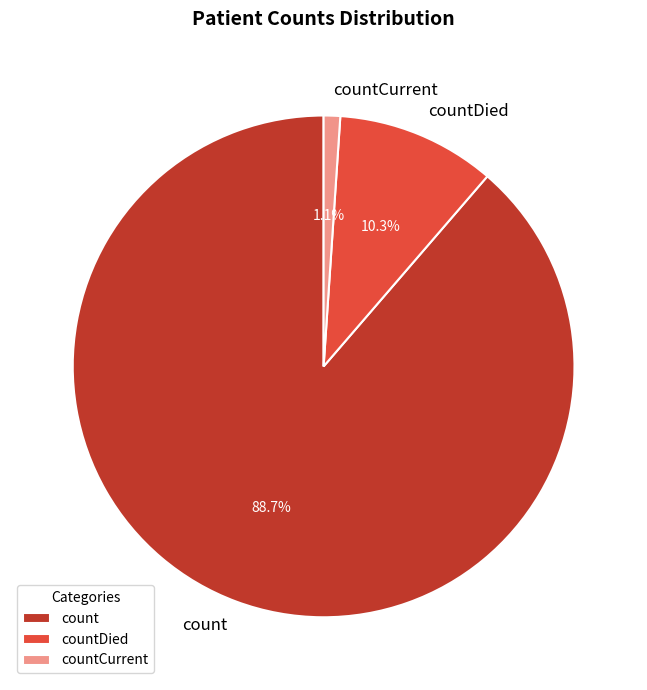

What percentage is the countCurrent slice, to the nearest percent?

1%